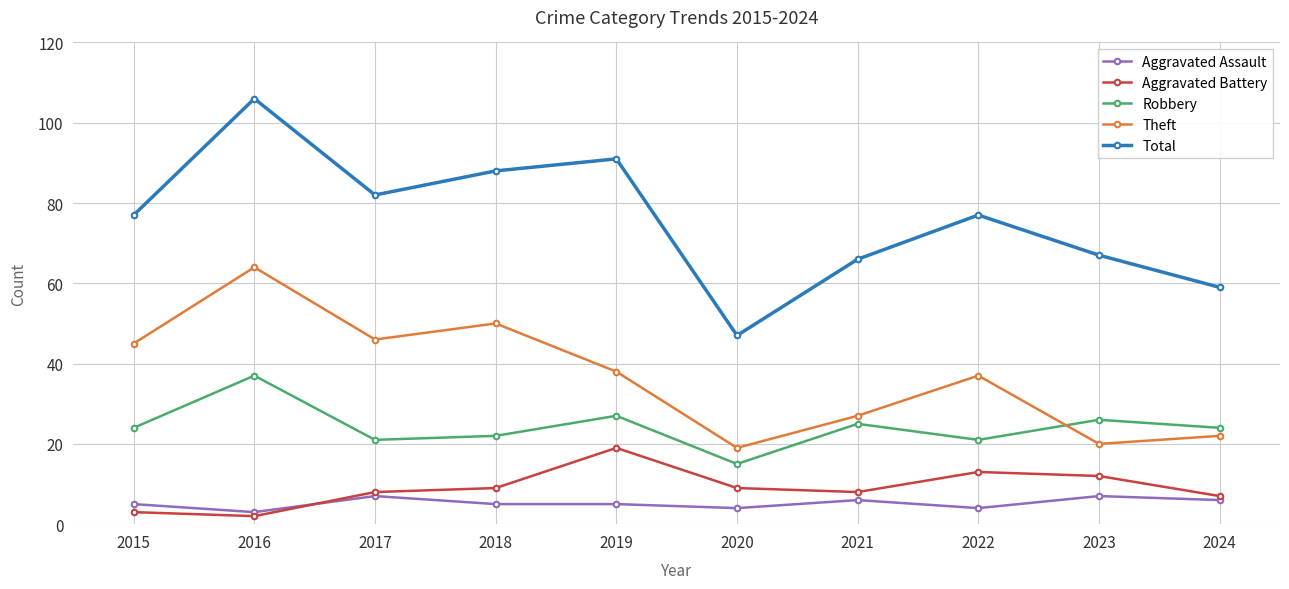

At how many categories does at least one series exceed 26?

10